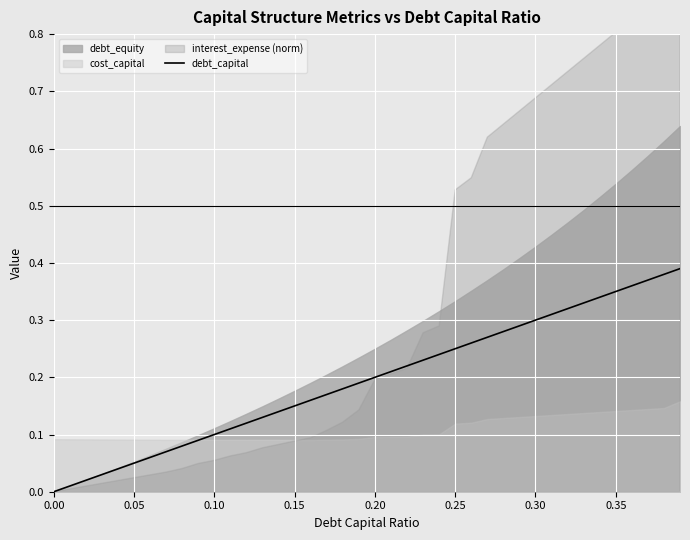

What is the difference between the values at 0.10 and 0.30?

0.2